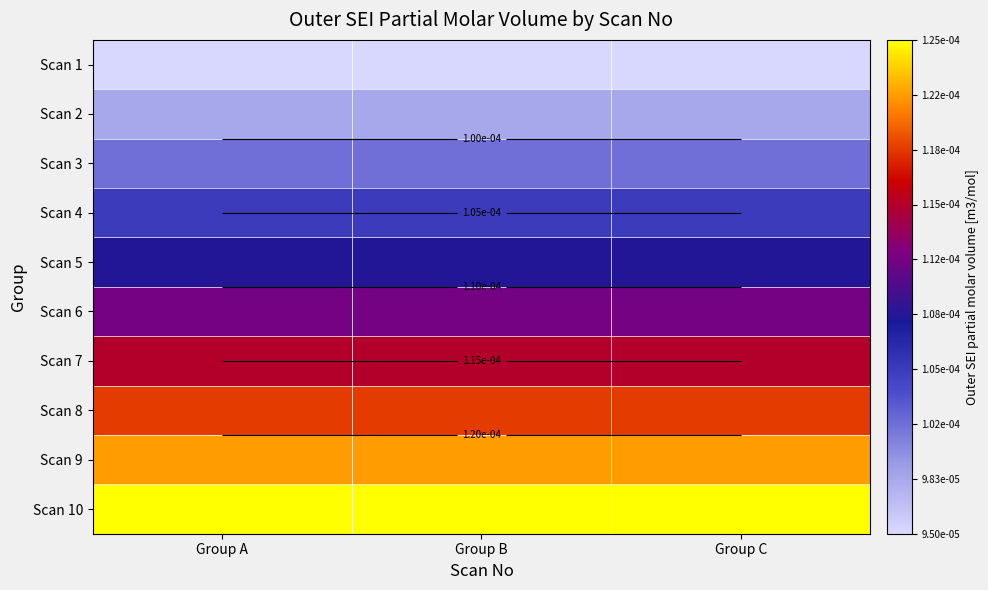

Which category has the lowest value in the Scan 2 series?

Group A